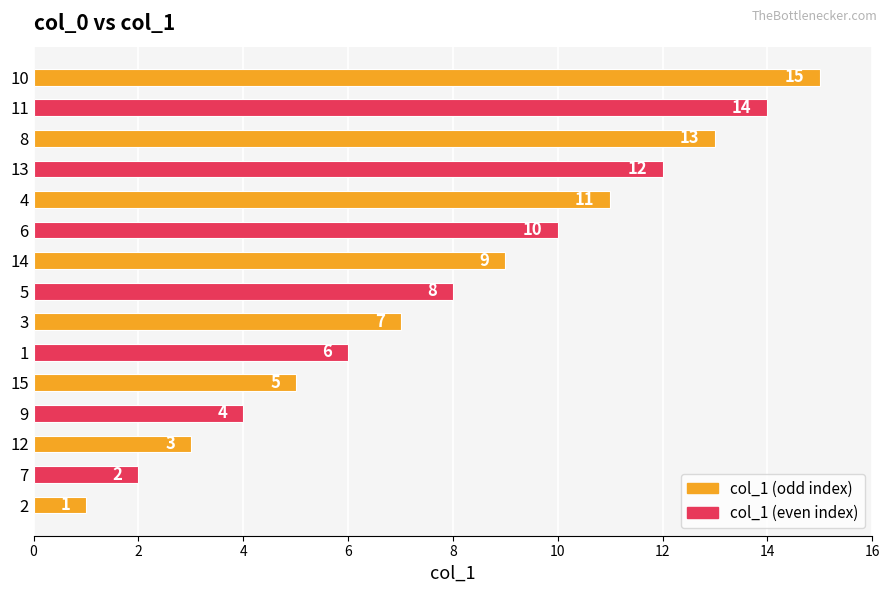

What is the greatest value displayed?

15